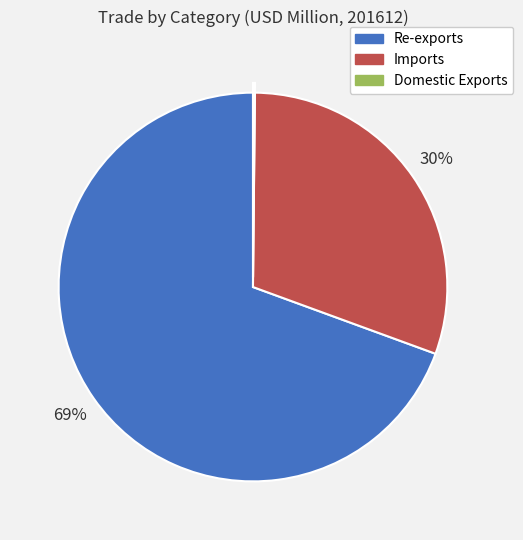

Is it true that Re-exports is 82% of the pie?

False